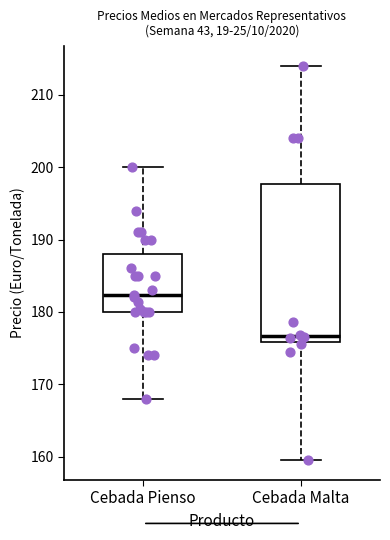

Where does the upper whisker of the box for Cebada Malta end on the y-axis? The values are not printed on the chart, so give them approximately, as read against the axis.

214